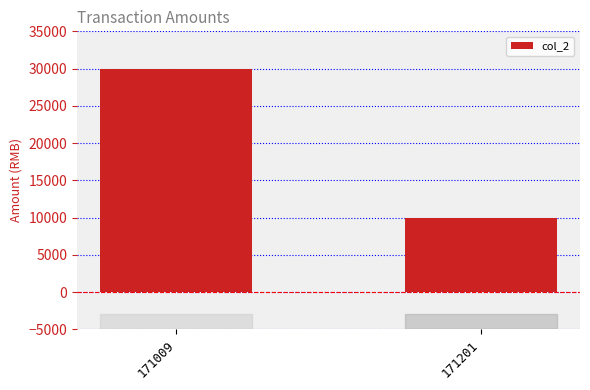

List the labels in order of value, largest first.

171009, 171201